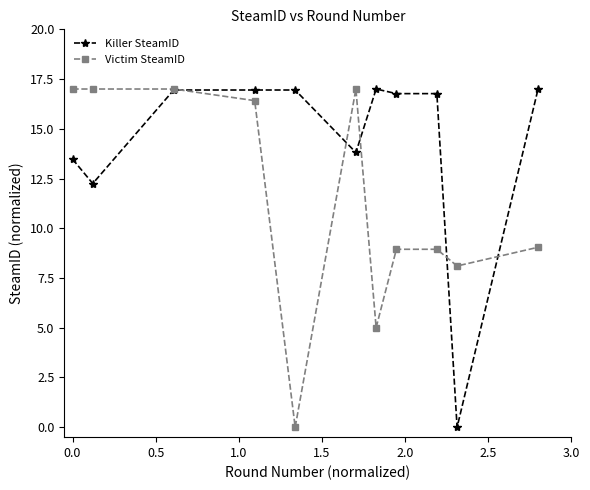

Which series has the largest total across all categories?

Killer SteamID